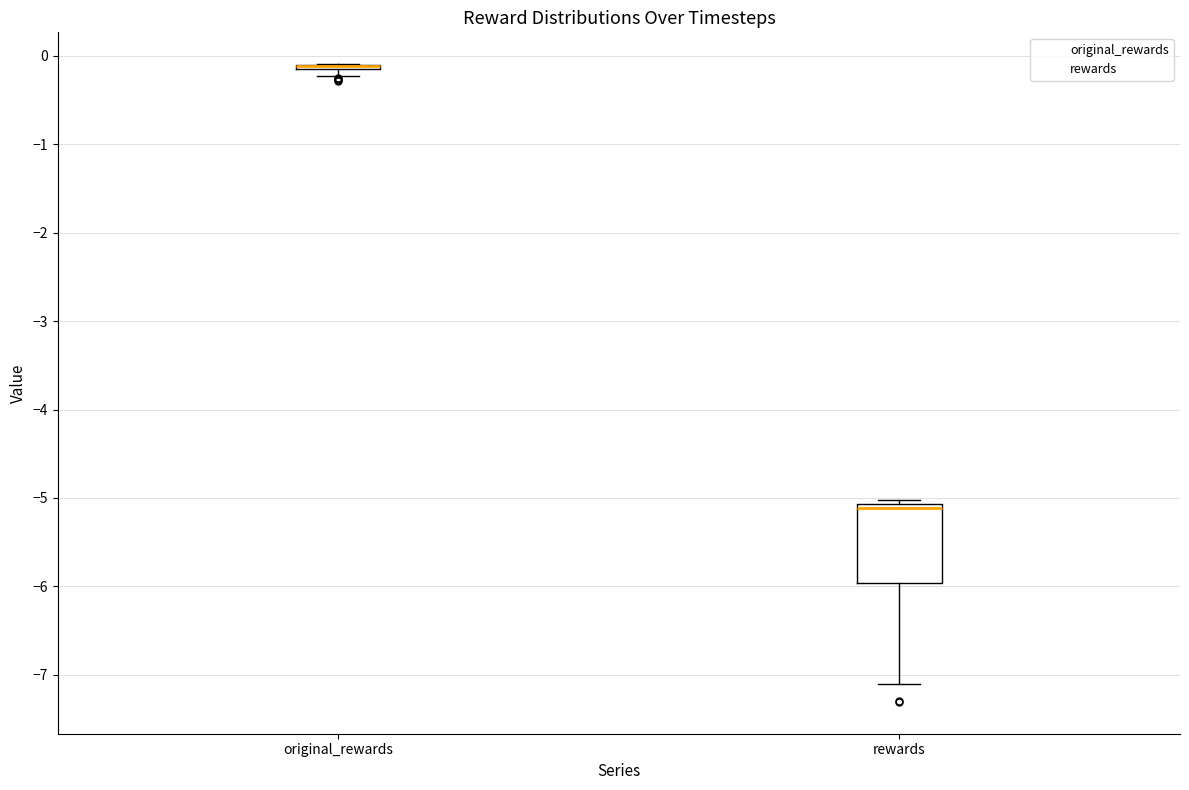

Where is the upper edge of the box for original_rewards on the y-axis? The values are not printed on the chart, so give them approximately, as read against the axis.

-0.1